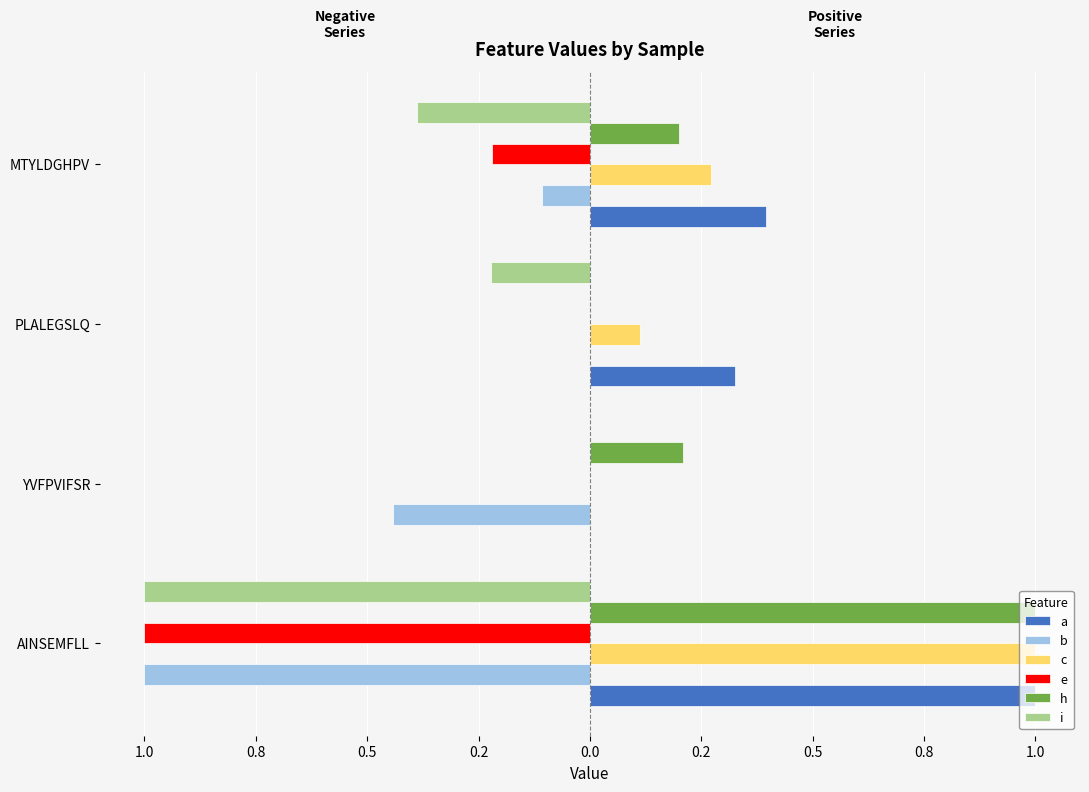

Reading left to right, transcribe all the data shown in this chart.

a: 1.0	0.0	0.3	0.4
b: -1.0	-0.4	0.0	-0.1
c: 1.0	0.0	0.1	0.3
e: -1.0	-0.0	0.0	-0.2
h: 1.0	0.2	0.0	0.2
i: -1.0	0.0	-0.2	-0.4